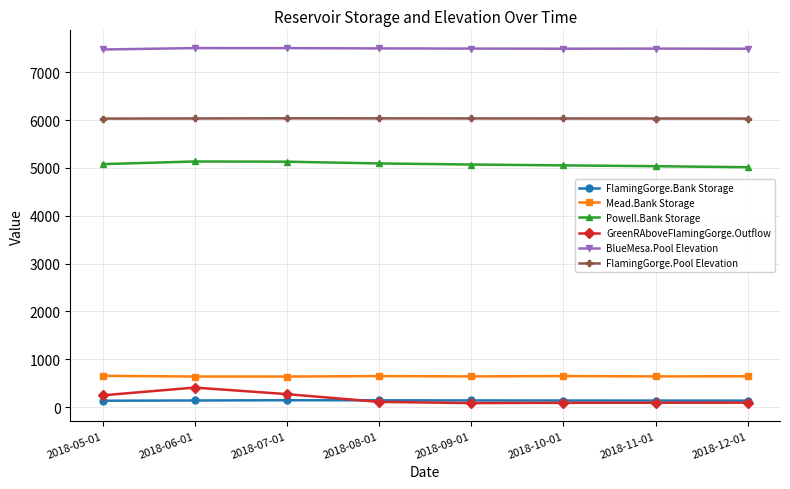

What is the greatest value displayed?

7503.2